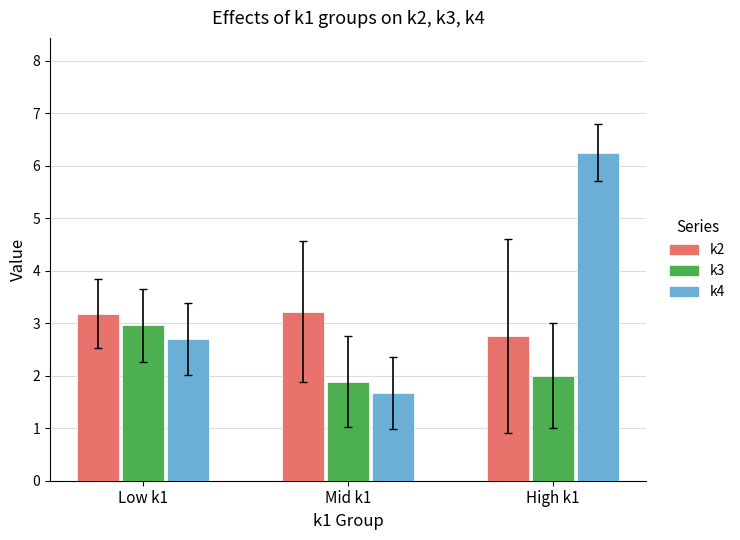

What is the difference between the k2 values at High k1 and Mid k1?

0.5